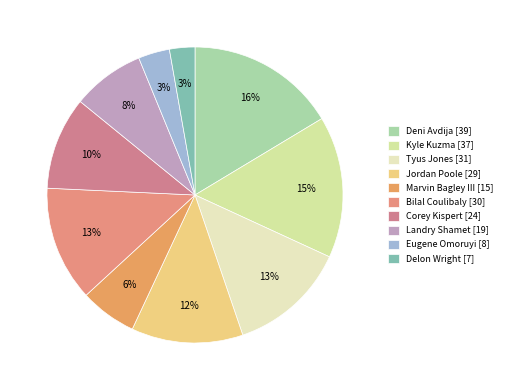

Is the sum of Deni Avdija and Tyus Jones greater than half?

No